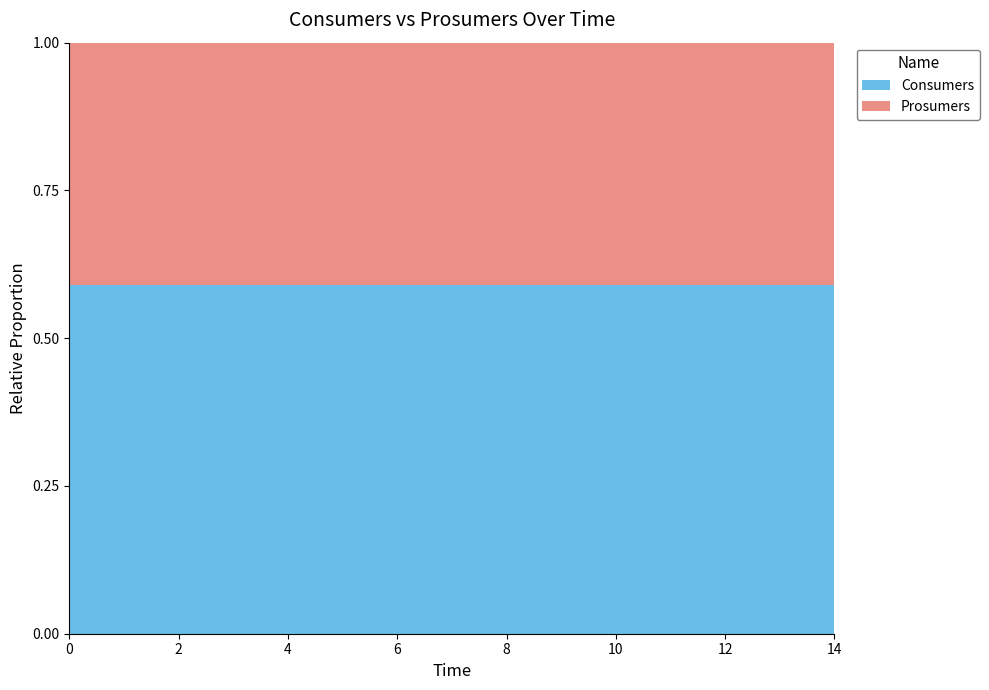

Reading right to left, list all the values displayed in this chart.

Consumers: 635	635	635	635	635	635	635	635	635	635	635	635	635	635	635
Prosumers: 440	440	440	440	440	440	440	440	440	440	440	440	440	440	440